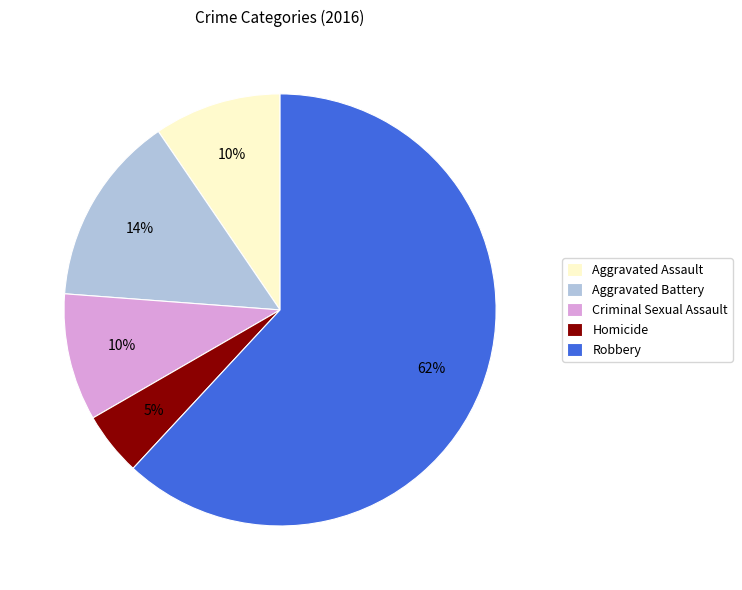

To the nearest percent, what is the combined percentage of Robbery and Criminal Sexual Assault?

71%